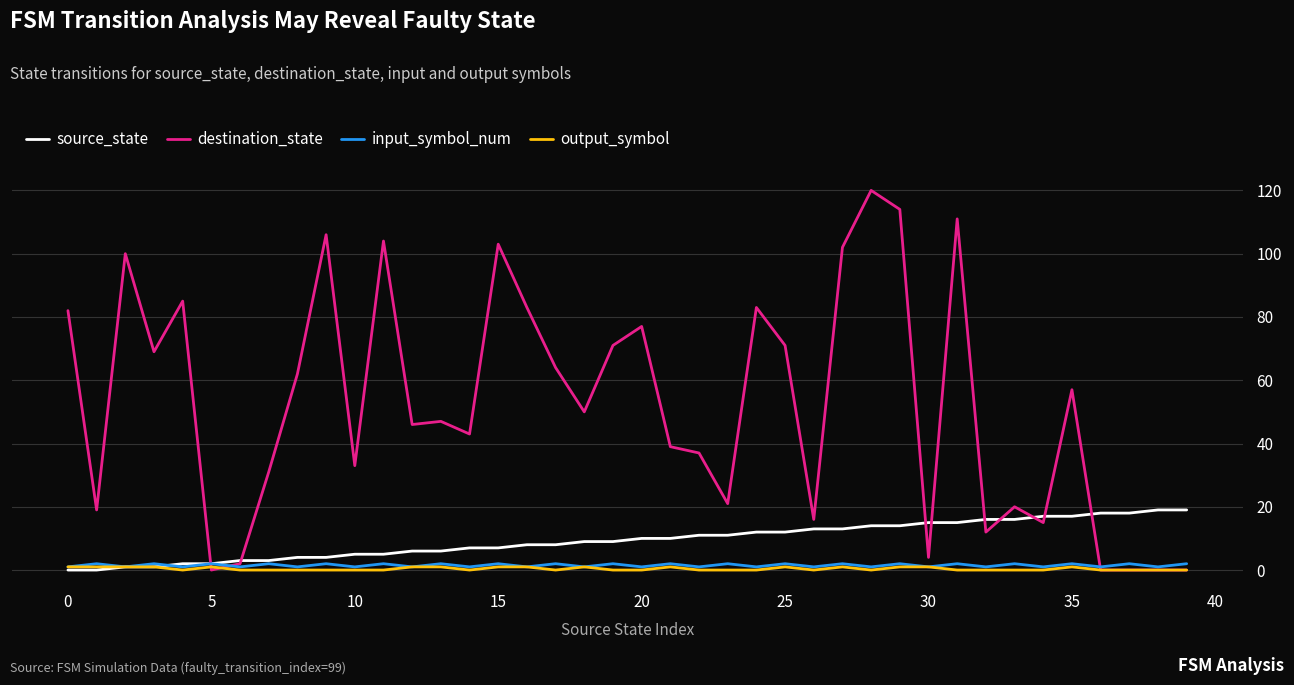

What is the greatest value displayed?

120